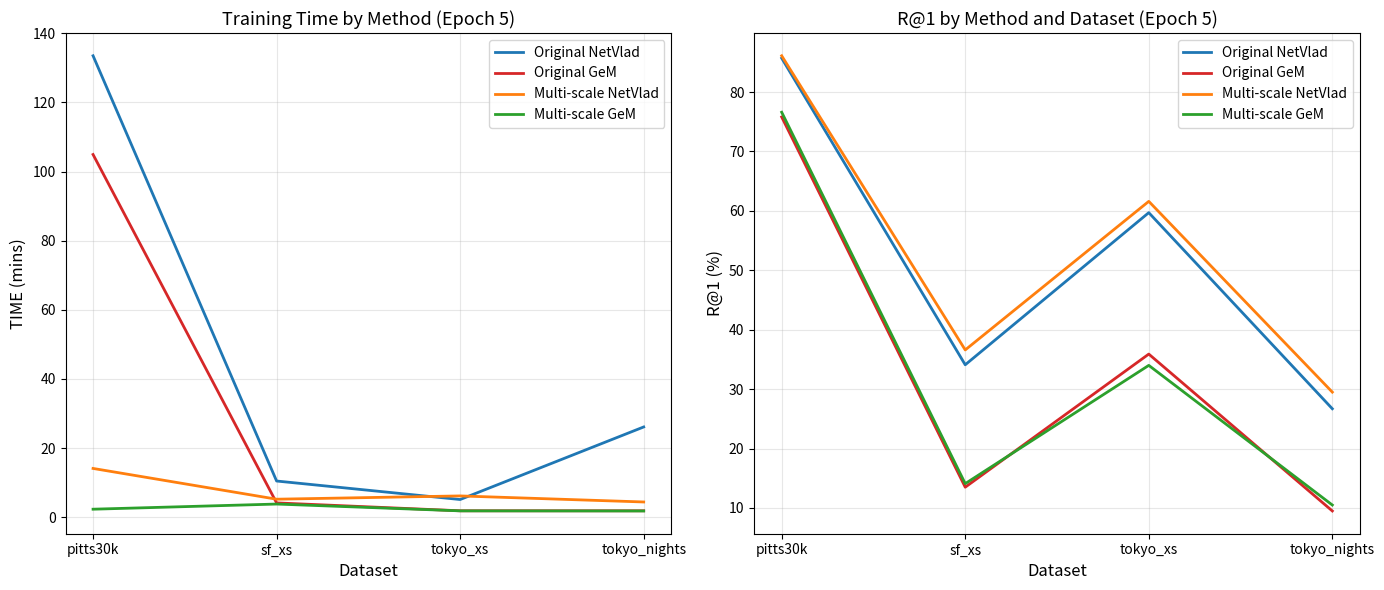

What is the spread (max minus min) of values at tokyo_nights?

20.0